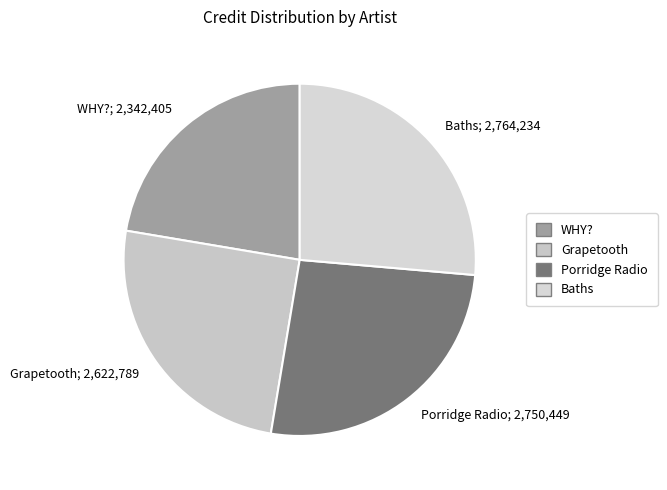

True or false: WHY?; 2,342,405 accounts for 28% of the total.

False